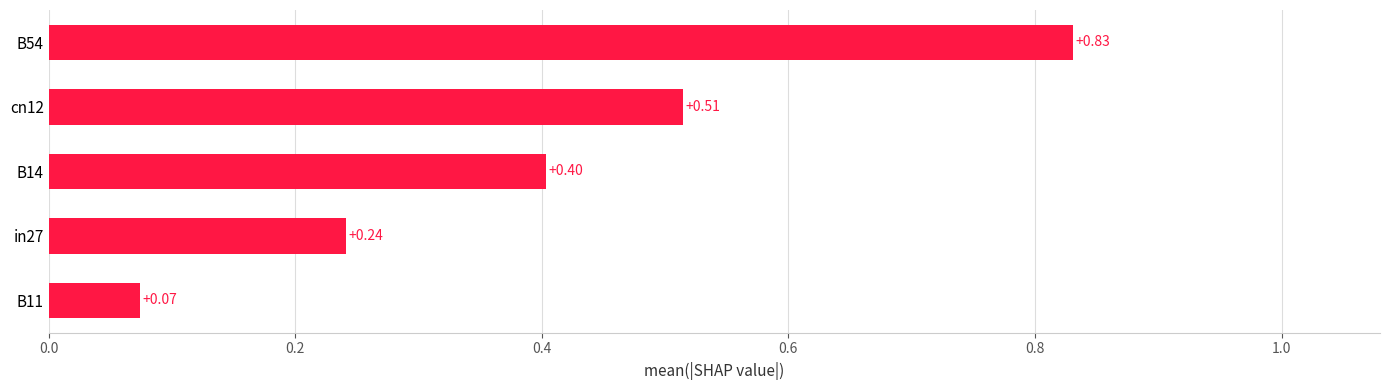

What is the difference between the second highest and minimum values?

0.4